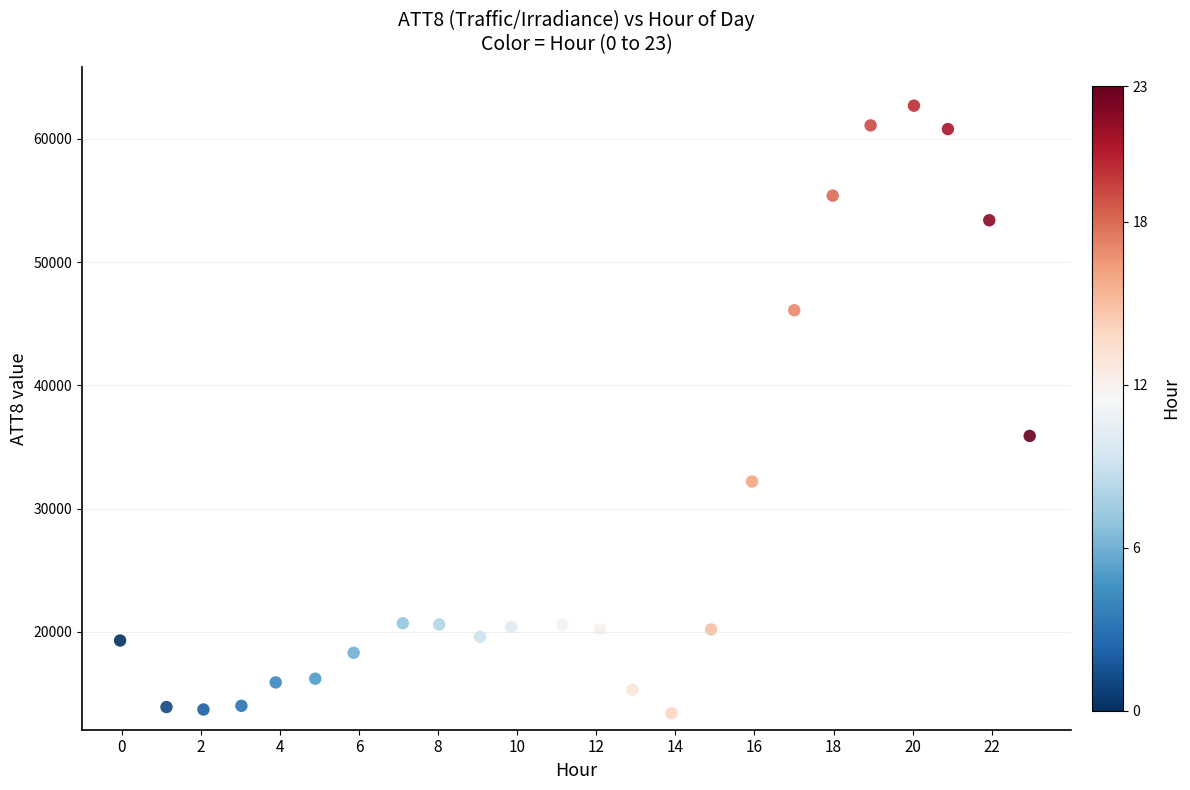

What Y value in the scatter plot is closest to 38050?

35900